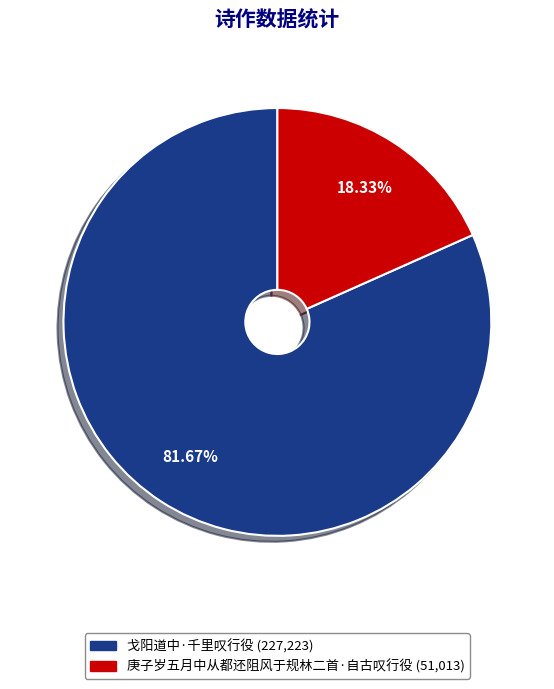

How many slices are in this pie chart?

2